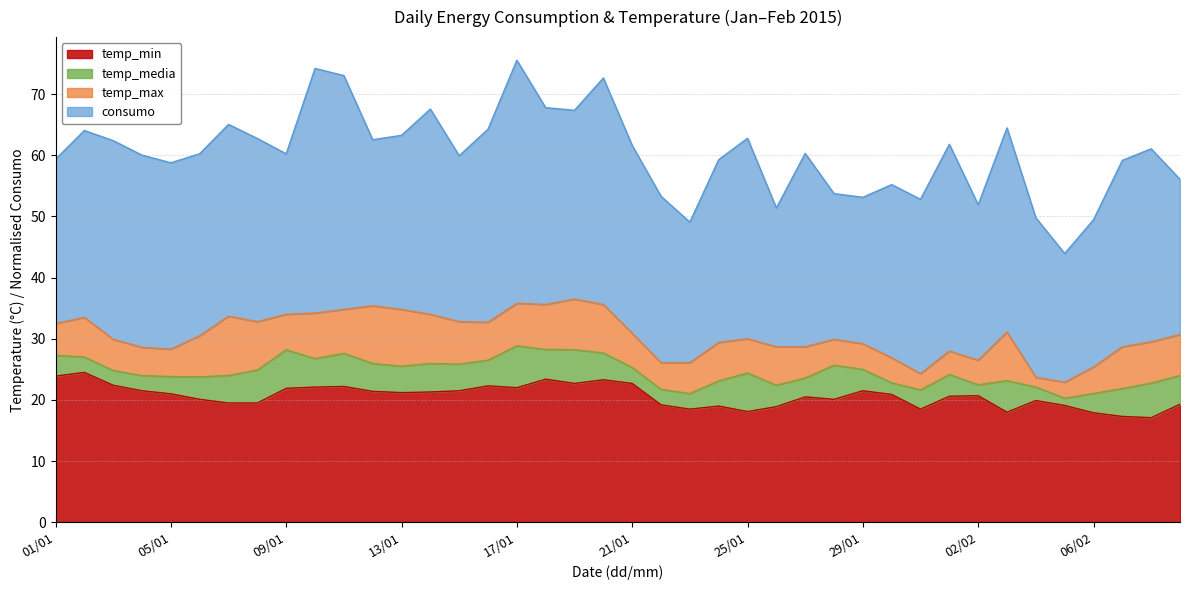

Is it true that temp_media equals 27.0 at 02/01?

True